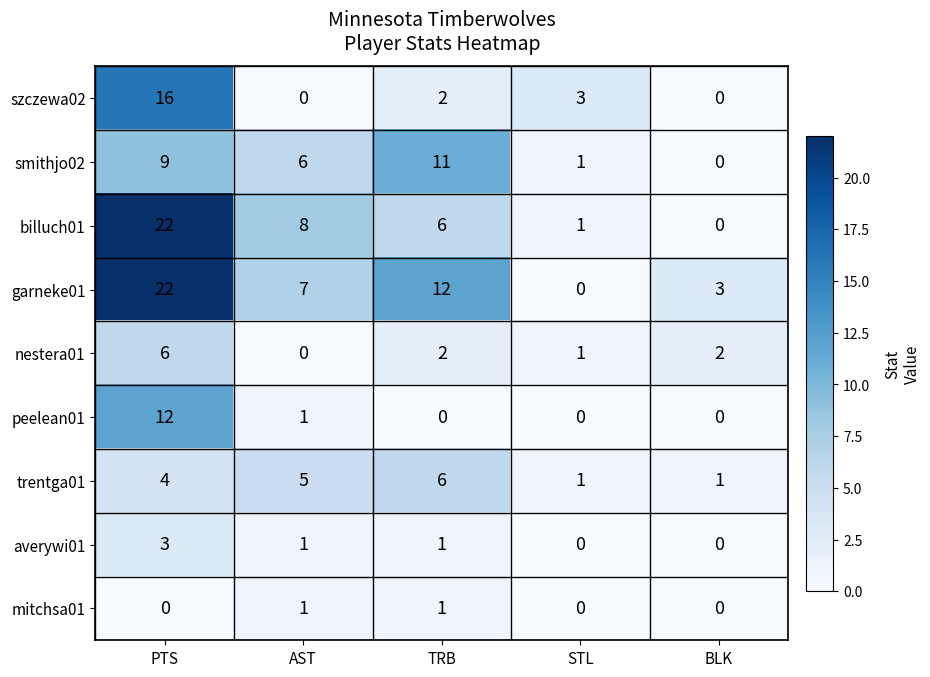

Rank the categories by smithjo02 value from lowest to highest.

BLK, STL, AST, PTS, TRB